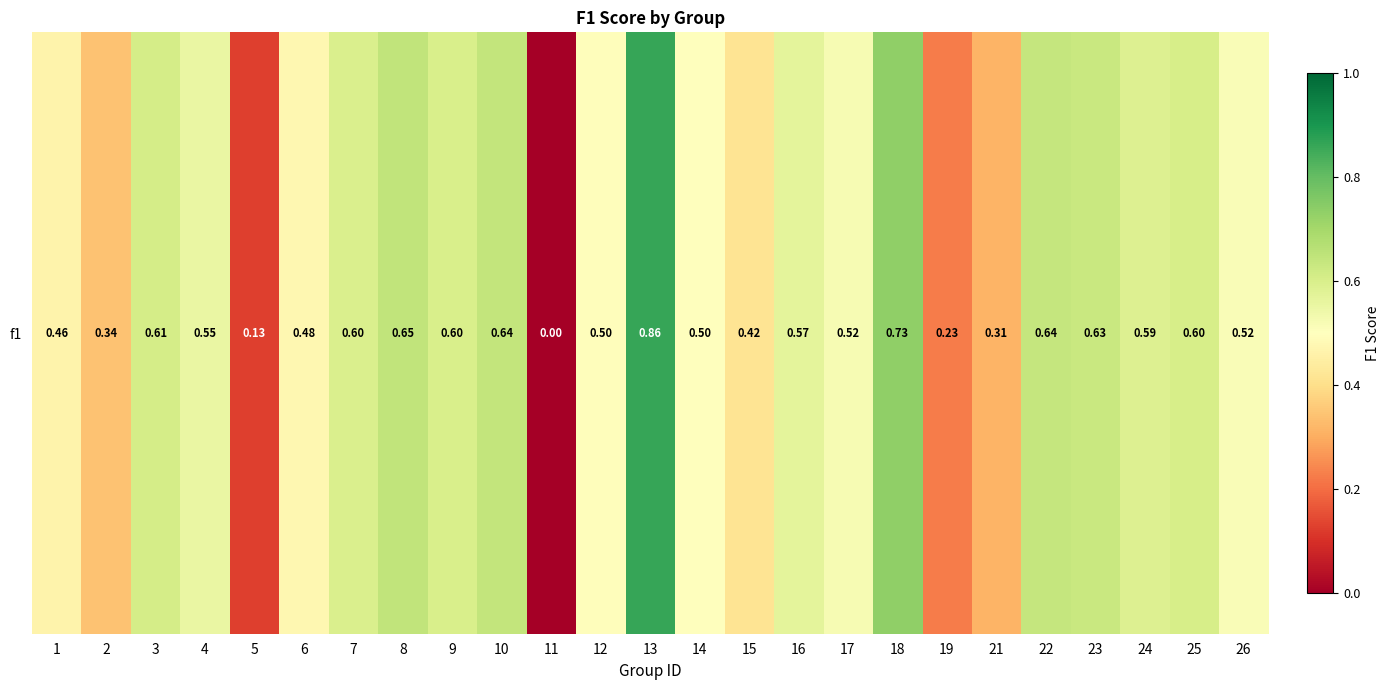

True or false: the data shows 0.2 at 10.

False